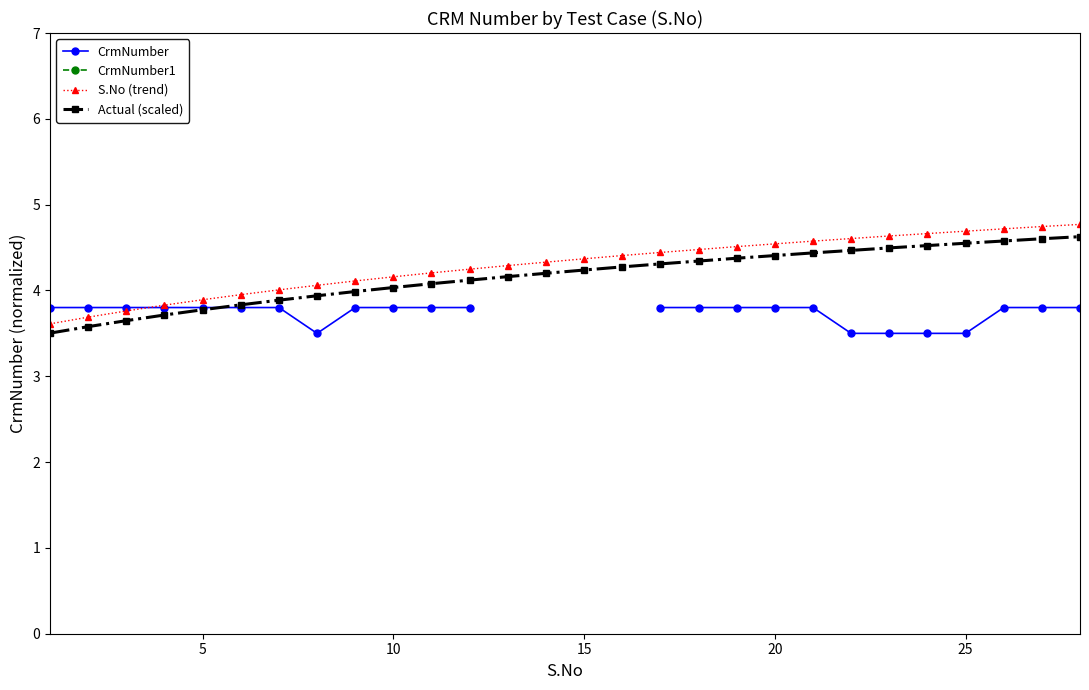

What is the lowest value of the S.No (trend) series?

3.6